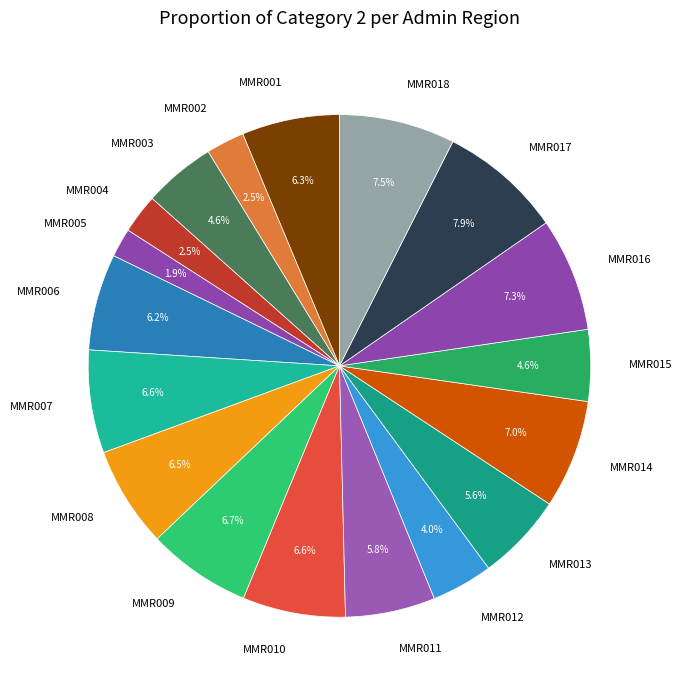

To the nearest percent, what portion does MMR003 represent?

5%